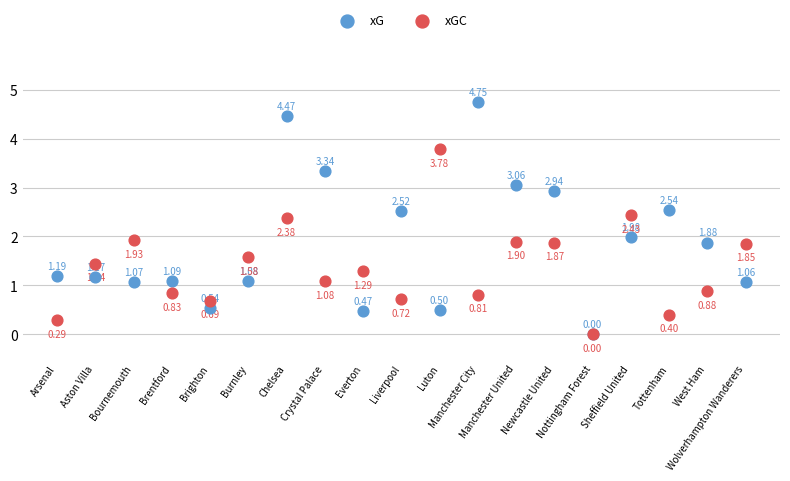

What are all the series names shown in the legend?

xG, xGC